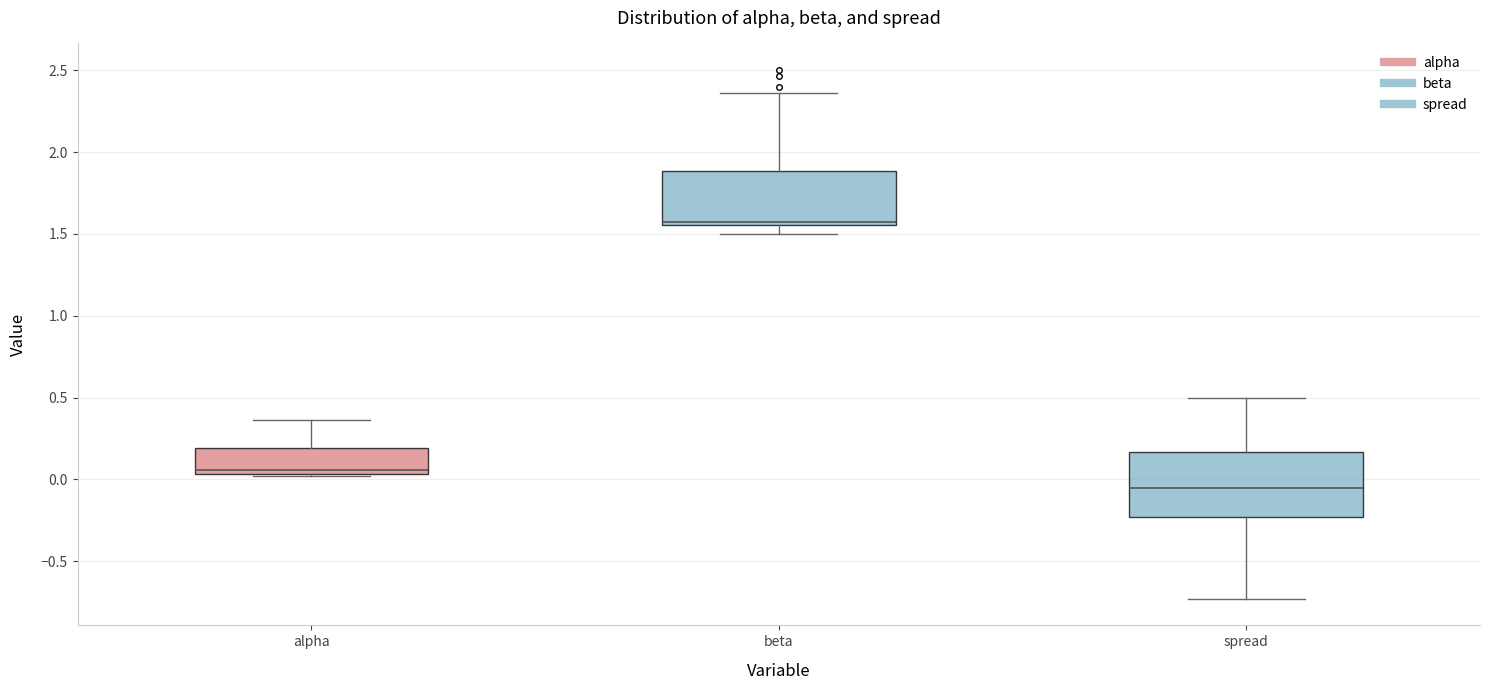

Which box's median line is the lowest?

spread